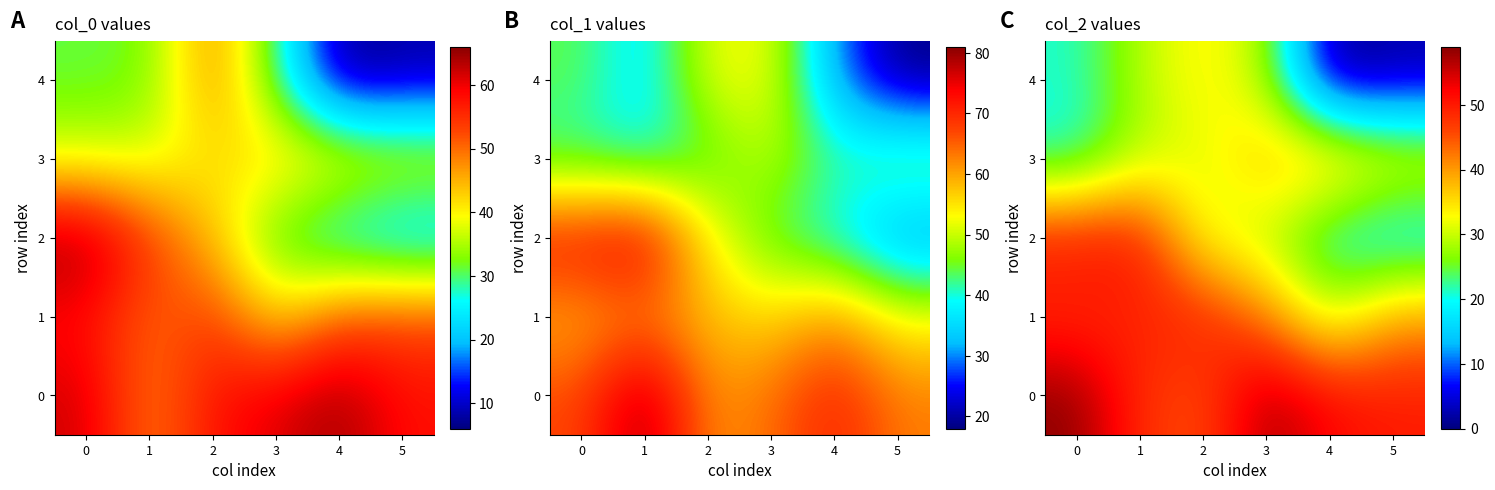

Rank the series by their maximum value, from highest to lowest.

0, 2, 1, 3, 4